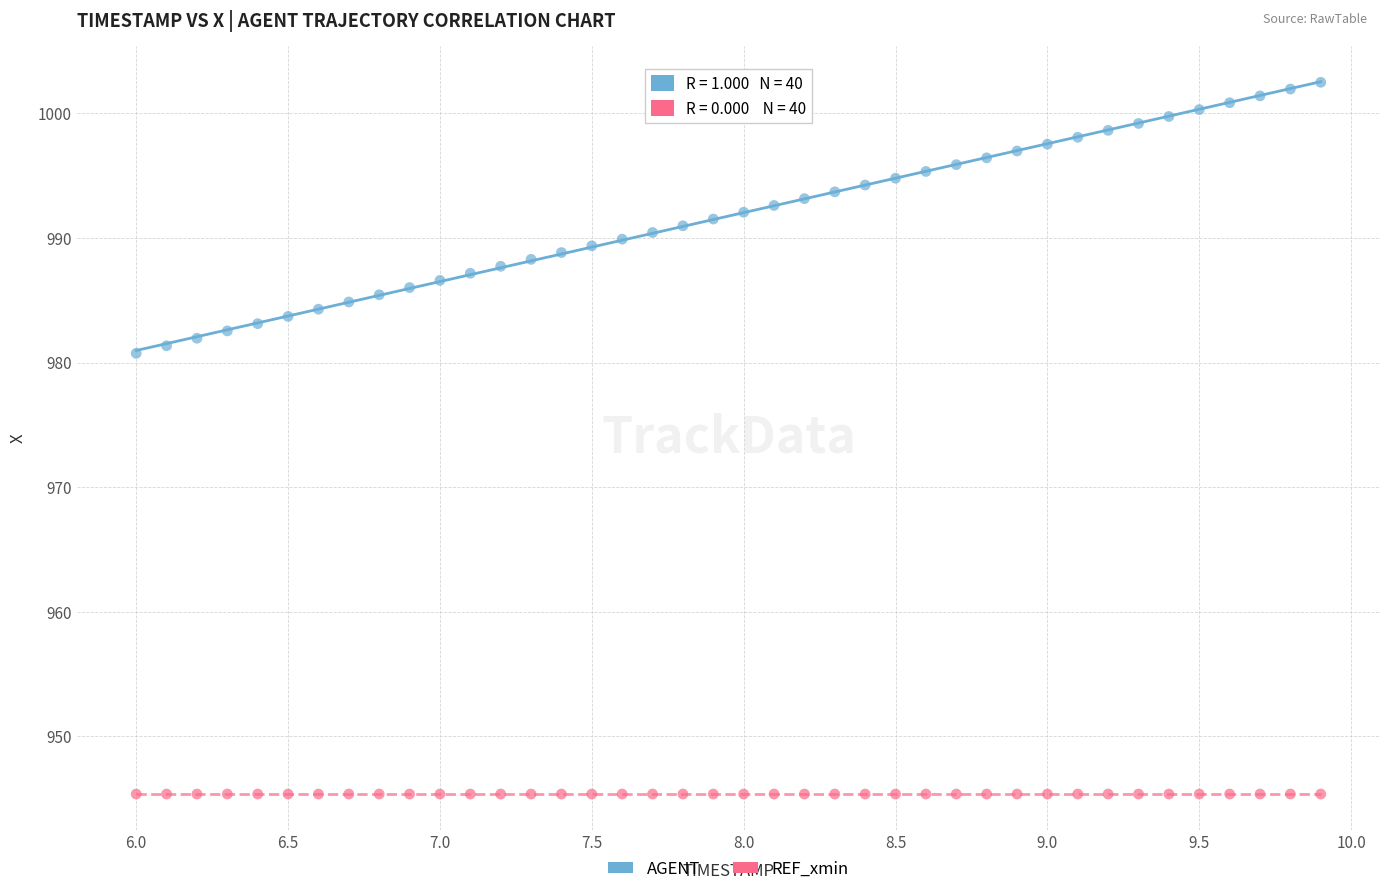

Which series contains the highest Y value?

AGENT